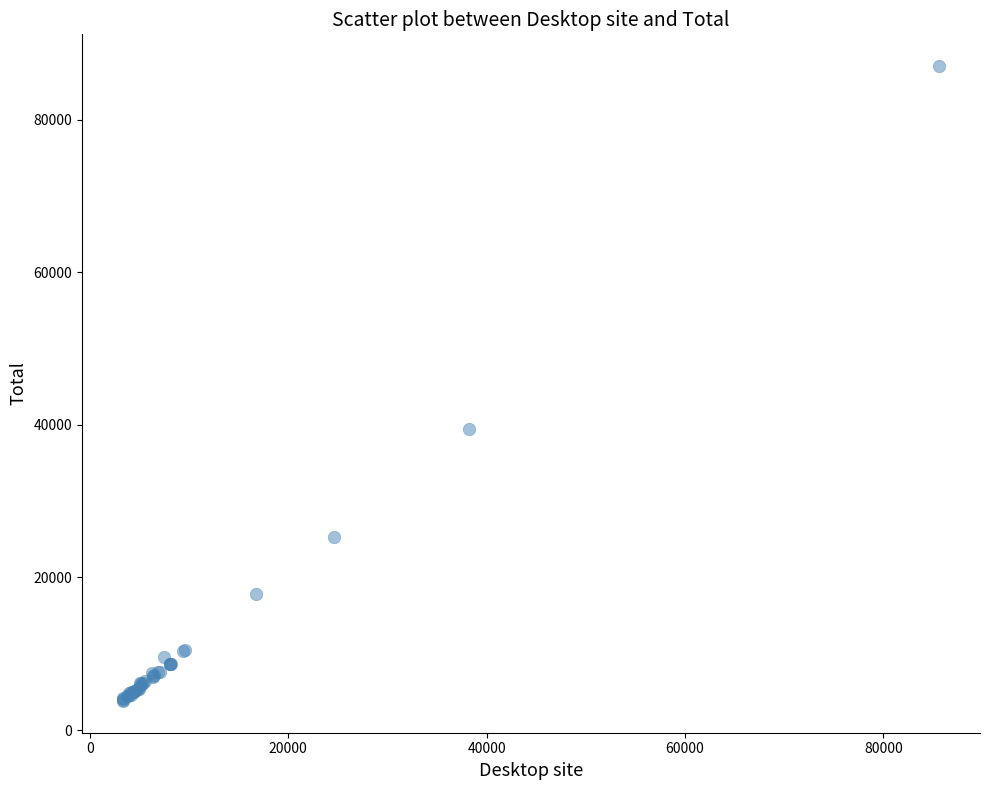

What Y value in the scatter plot is closest to 45415?

39422